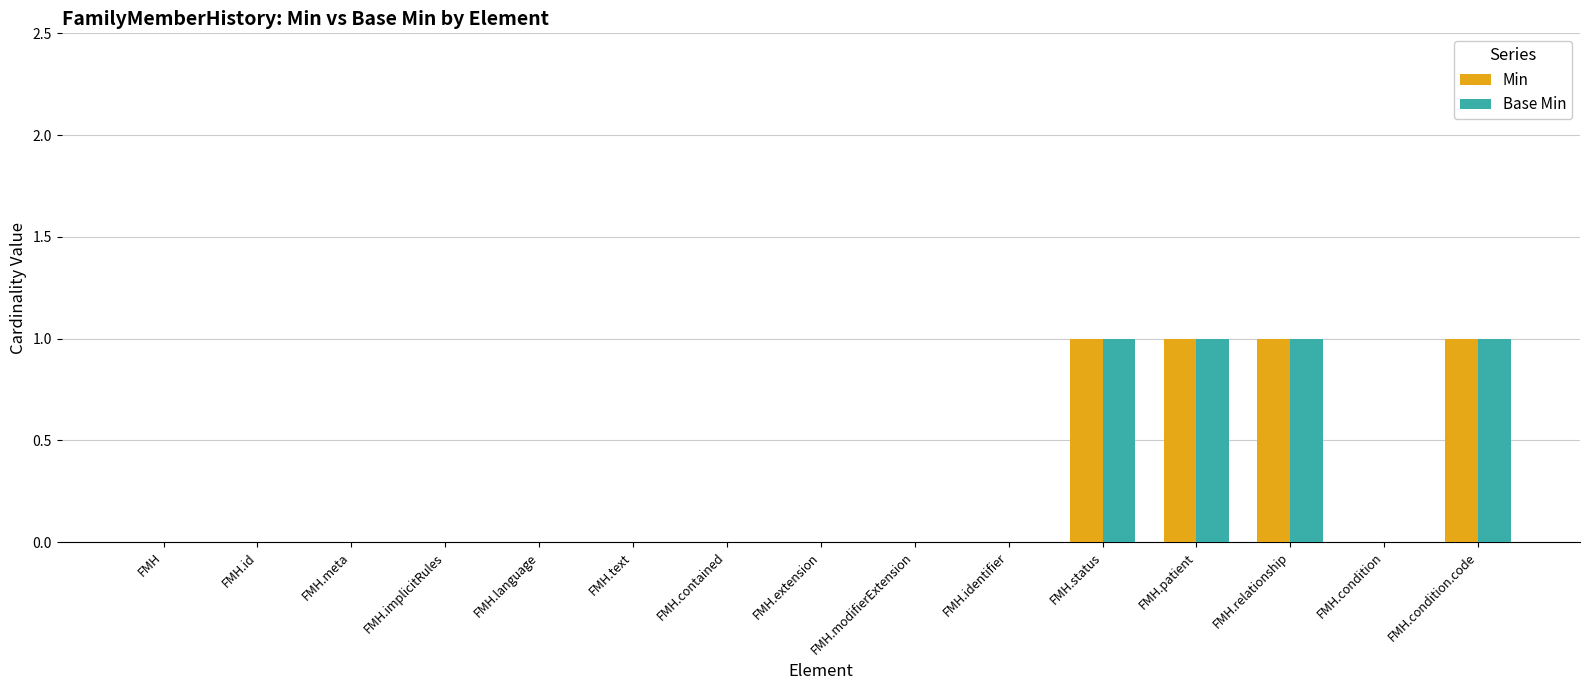

Is it true that Base Min equals -1 at FMH.text?

False